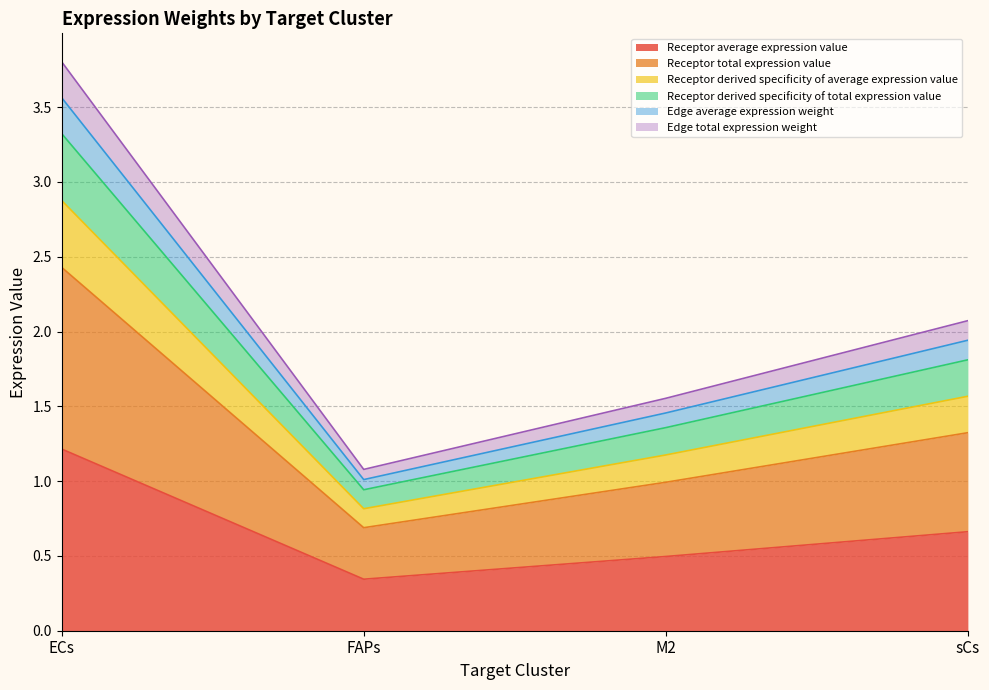

What is the label of the 2nd point from the right?

M2